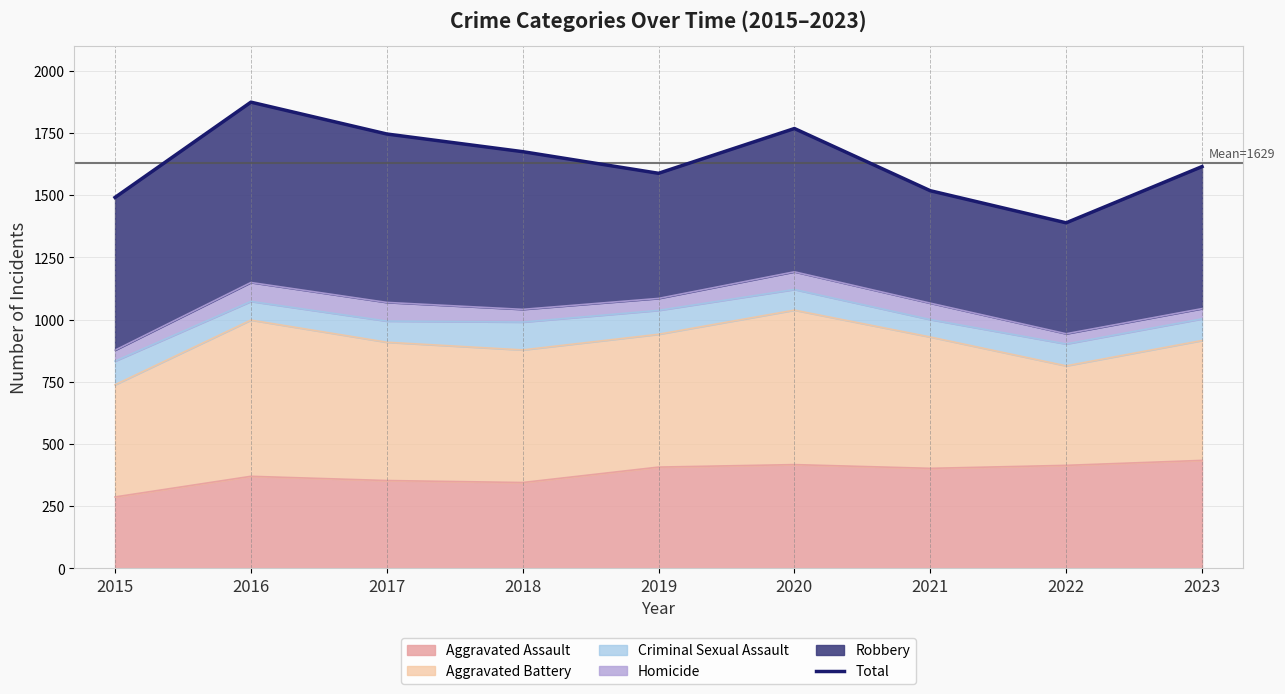

What is the highest value of the Aggravated Assault series?

434